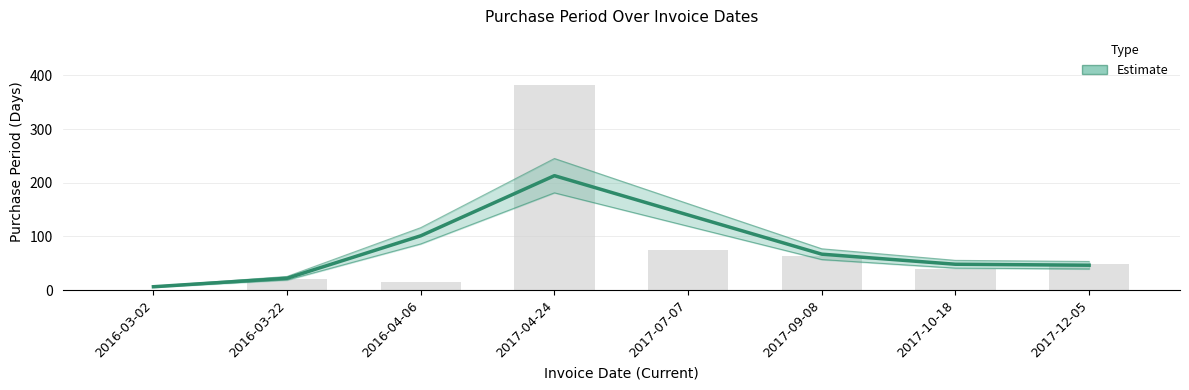

Read the value at 2016-03-22.

22.1